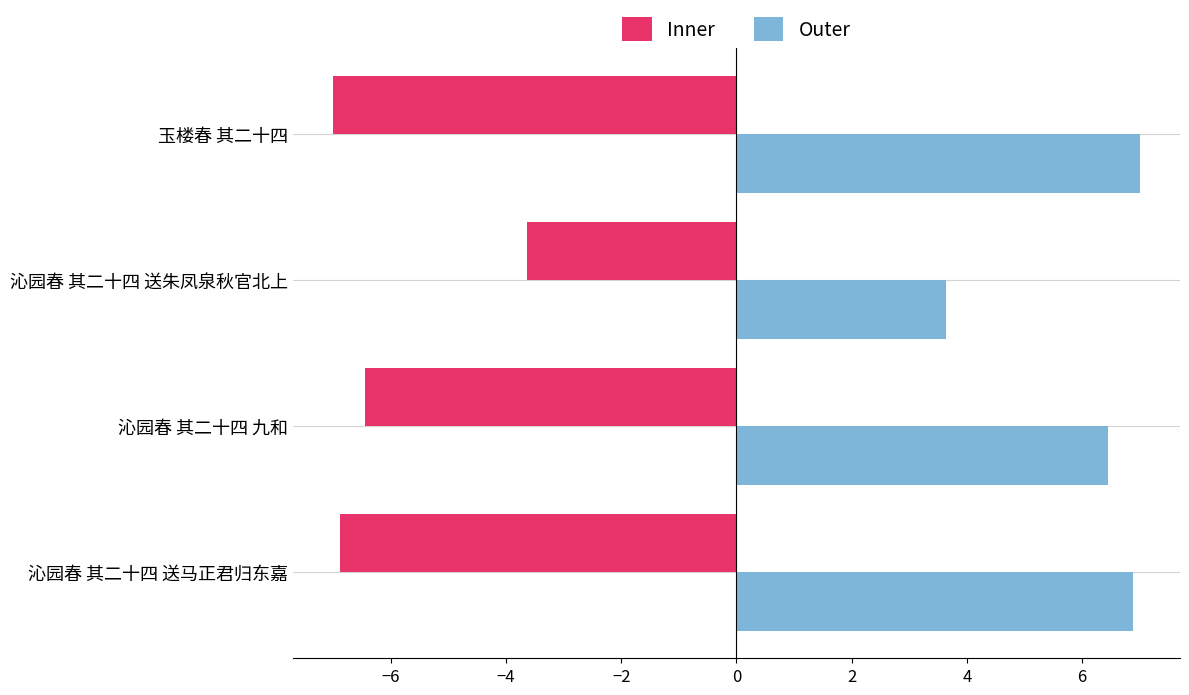

What is the difference between the highest and lowest values at 玉楼春 其二十四?

14.0